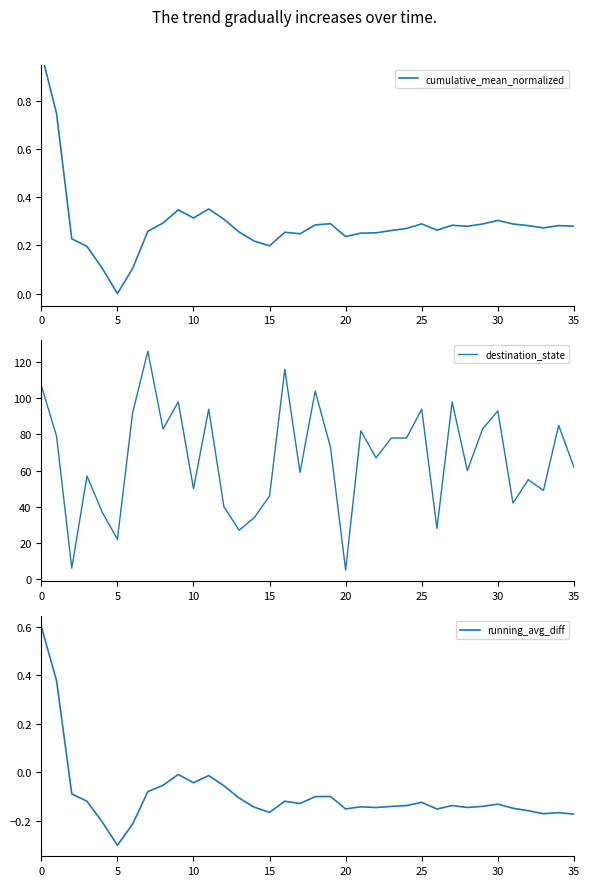

True or false: destination_state has a value of 62 at 35.

True